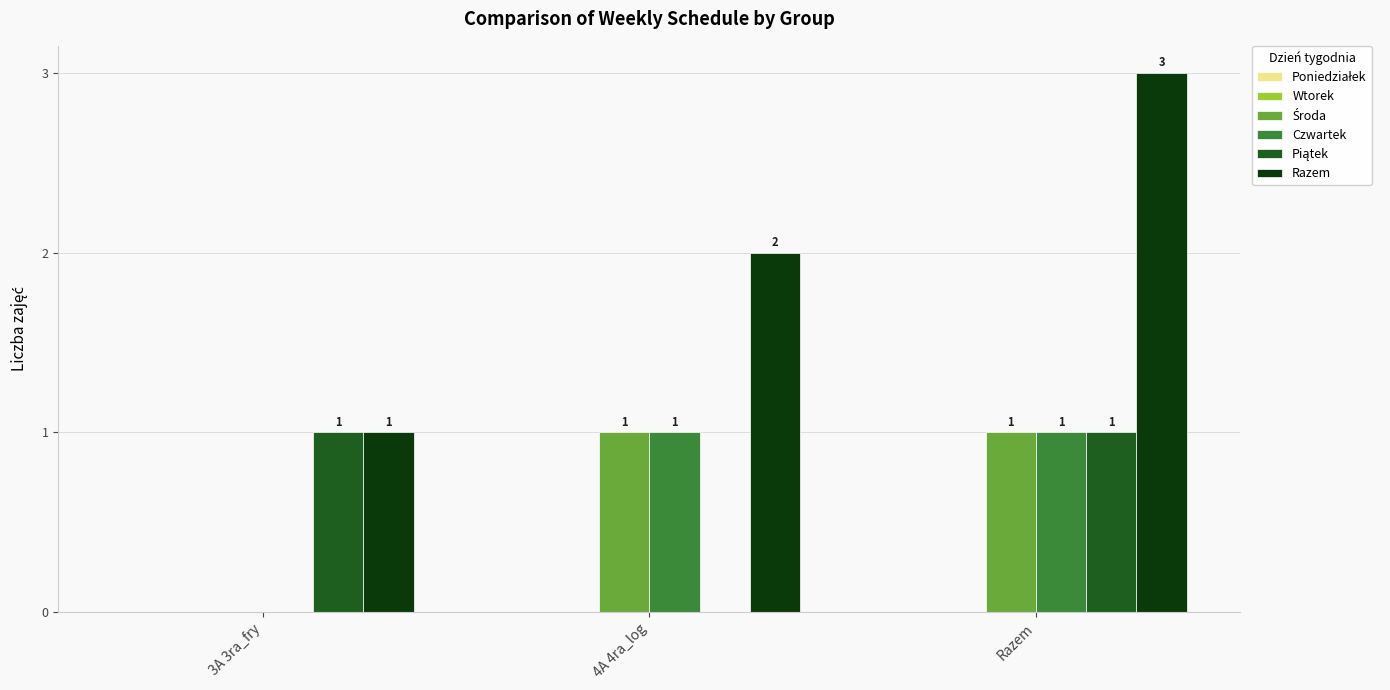

Which series changed the most between 3A 3ra_fry and Razem?

Razem